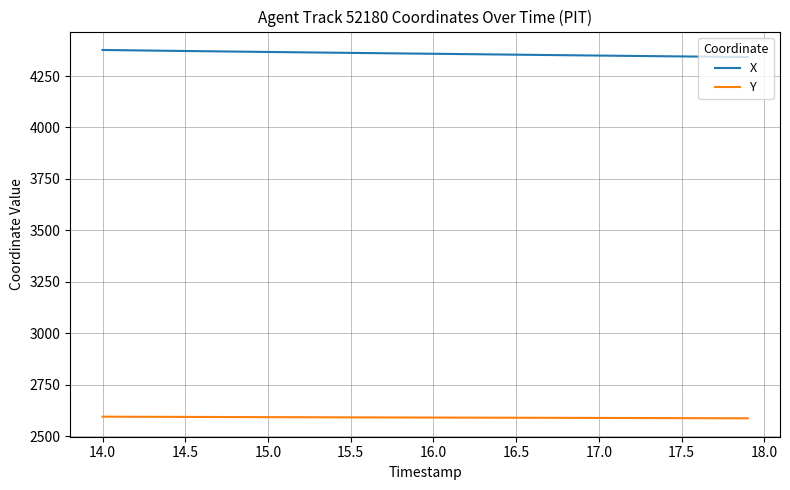

True or false: X and Y cross at least once.

False